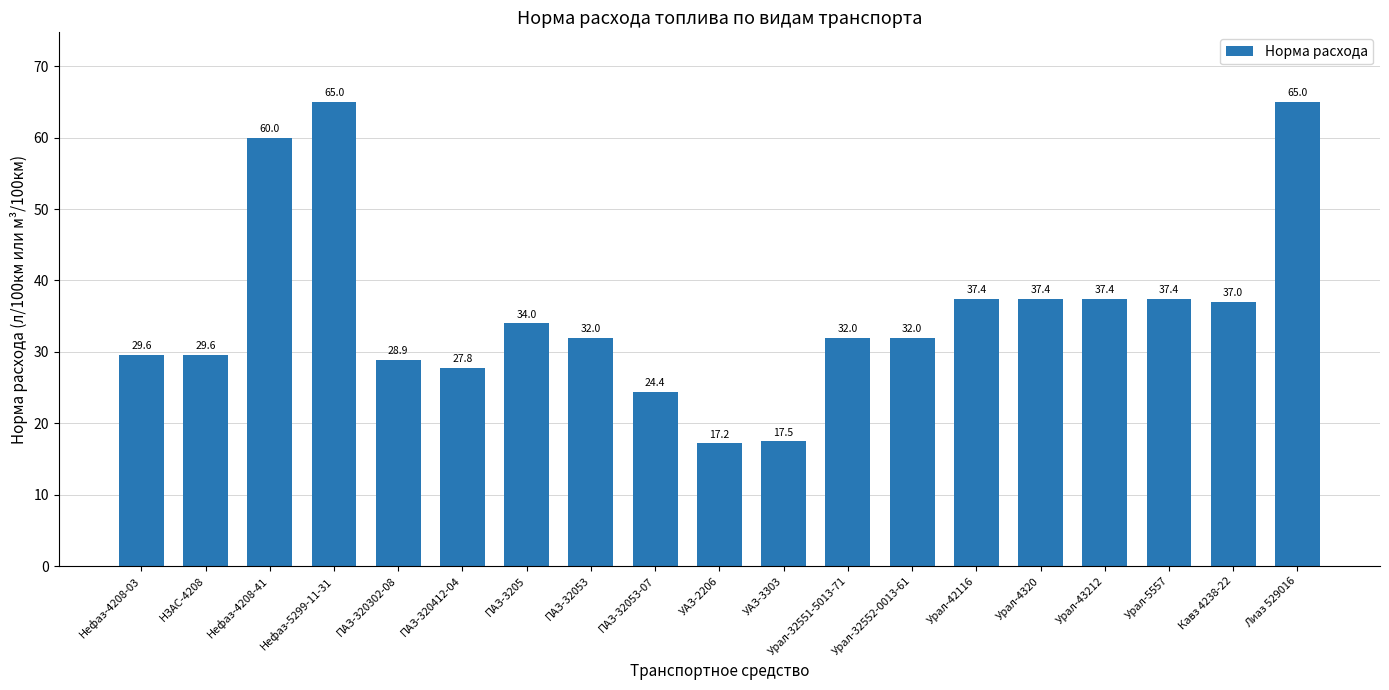

Reading right to left, what are all the values shown in this chart?

65.0	37.0	37.4	37.4	37.4	37.4	32.0	32.0	17.5	17.2	24.4	32.0	34.0	27.8	28.9	65.0	60.0	29.6	29.6